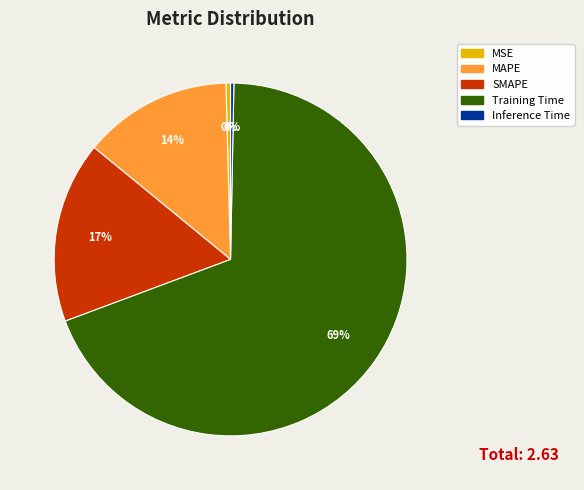

Which slice is the largest?

Training Time